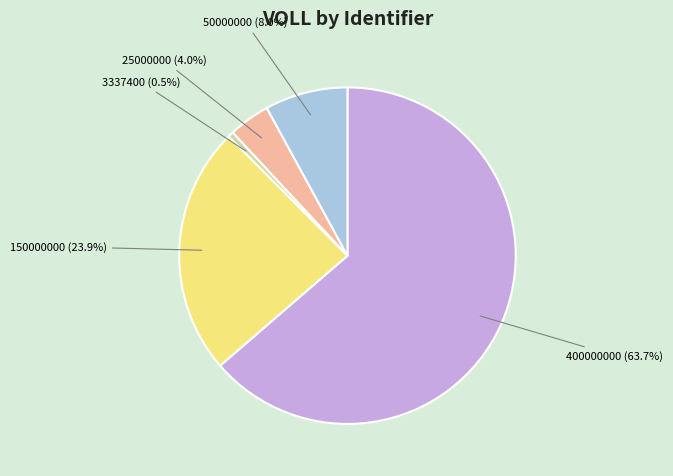

Is the sum of 25000000 and 150000000 greater than half?

No